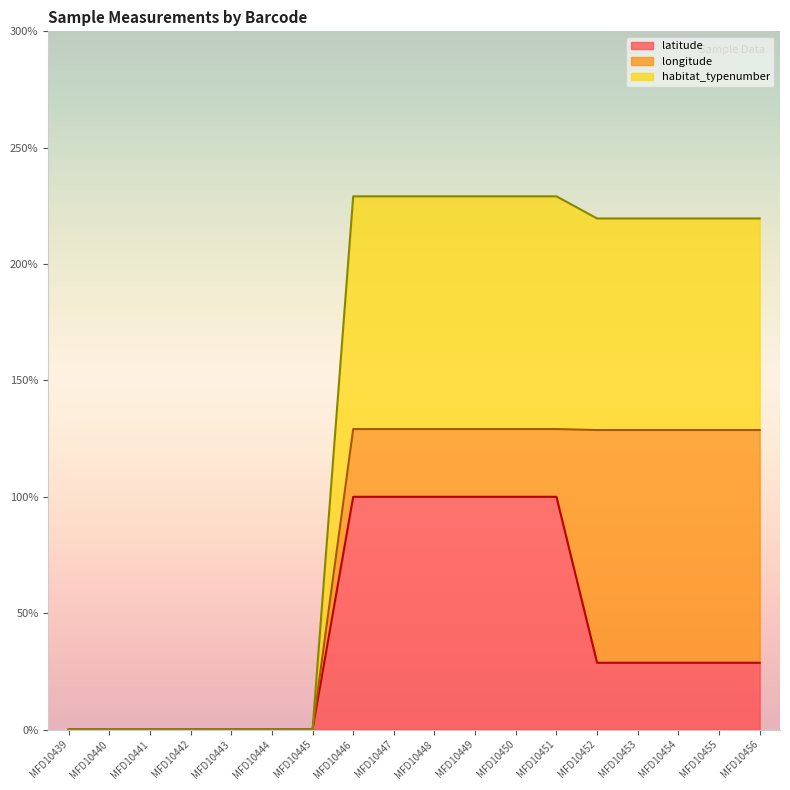

What is the highest value of the latitude series?

100.0